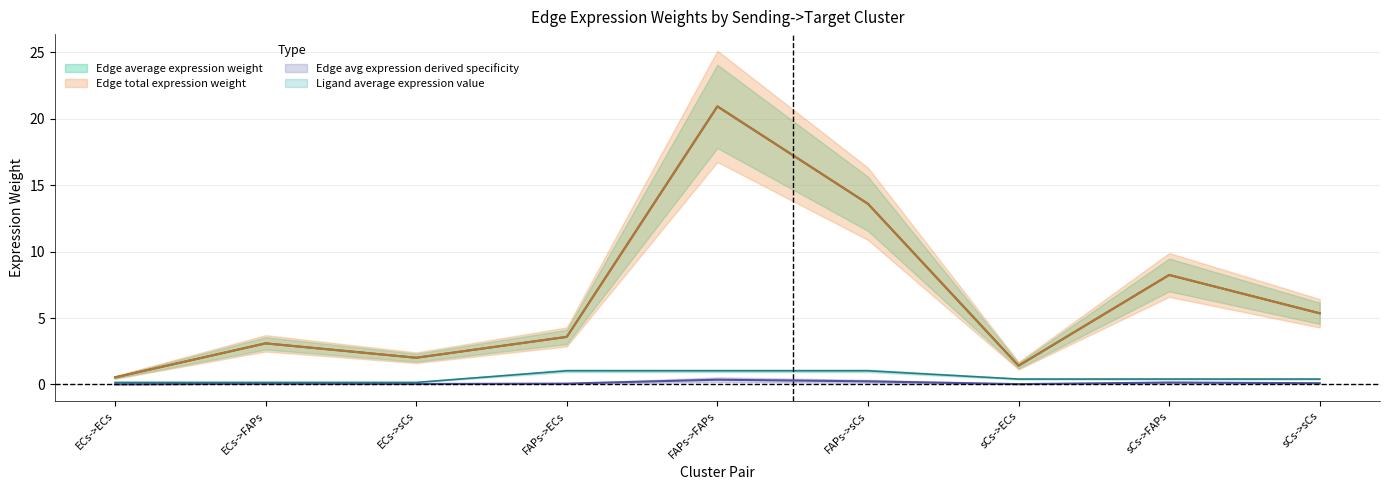

How many lines are shown in the chart?

4